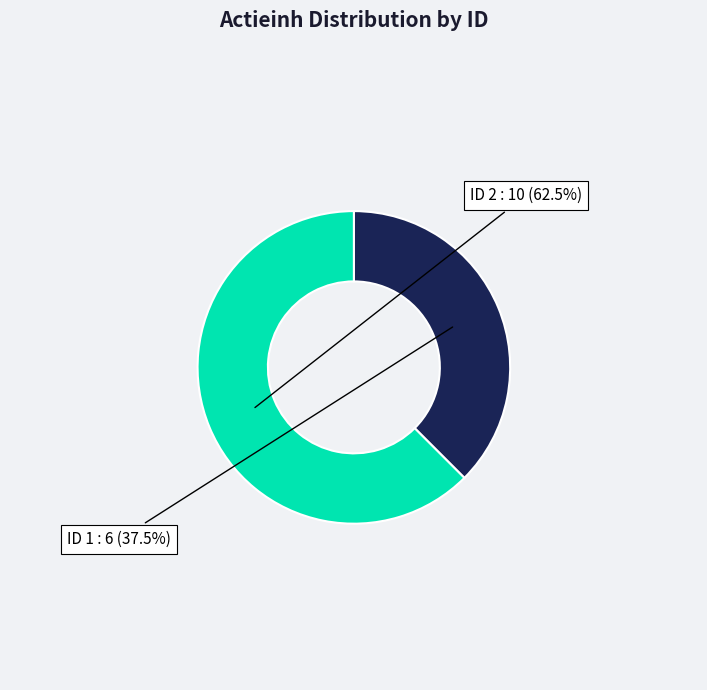

Is there any slice that represents more than half of the pie?

Yes